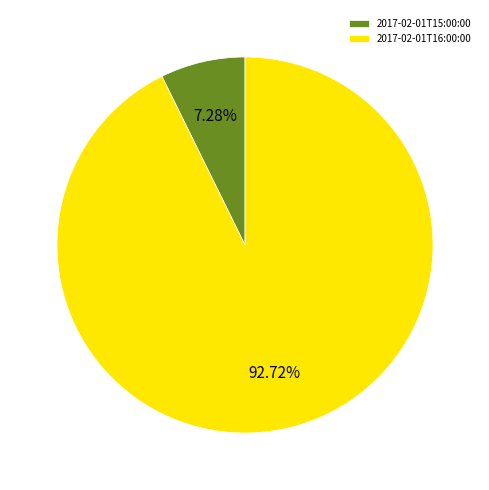

Rank the categories by value from lowest to highest.

2017-02-01T15:00:00, 2017-02-01T16:00:00